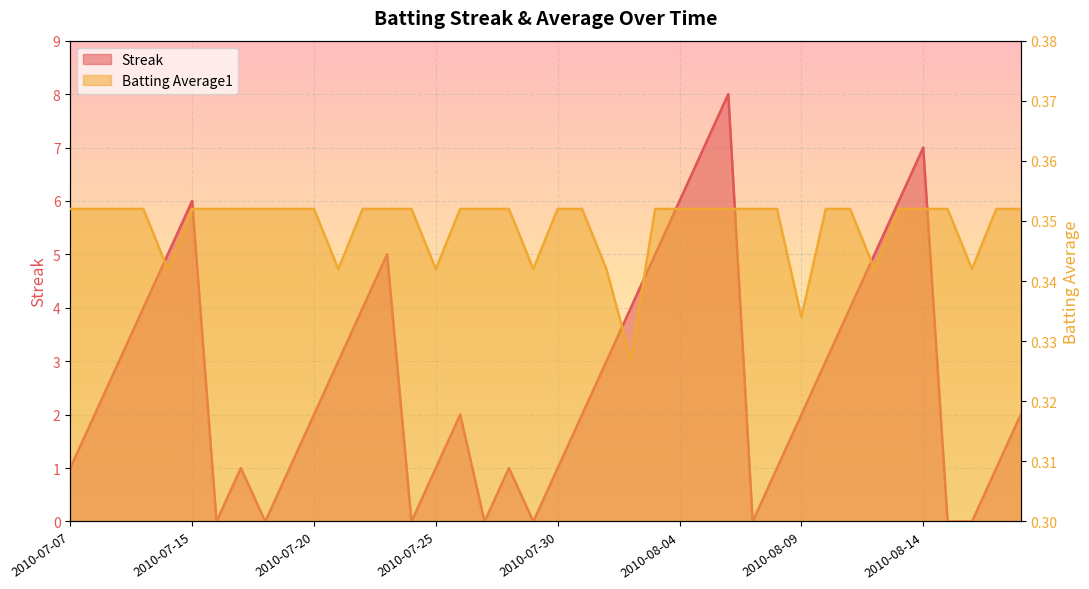

Is the value of Batting Average1 at 2010-07-26 greater than the value of Streak at 2010-07-17?

No